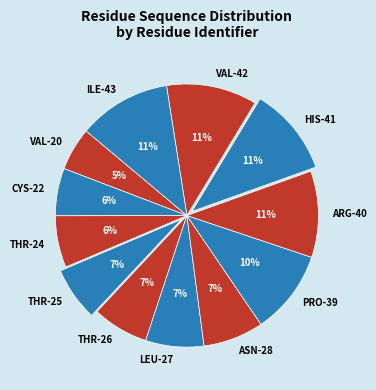

Combined, do ILE-43 and LEU-27 account for over 50%?

No